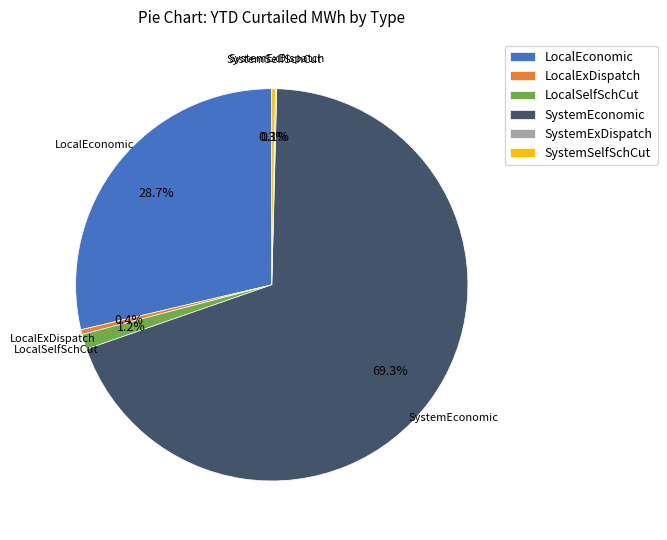

Which category has the biggest portion of the pie?

SystemEconomic